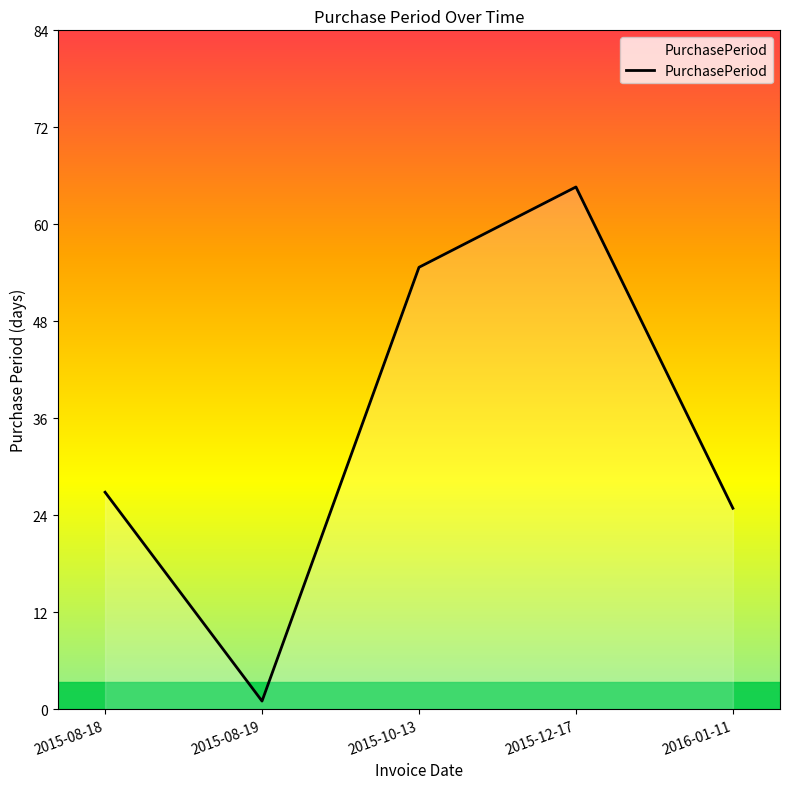

Reading left to right, extract all data points from this chart.

2015-08-18=27	2015-08-19=1	2015-10-13=55	2015-12-17=65	2016-01-11=25